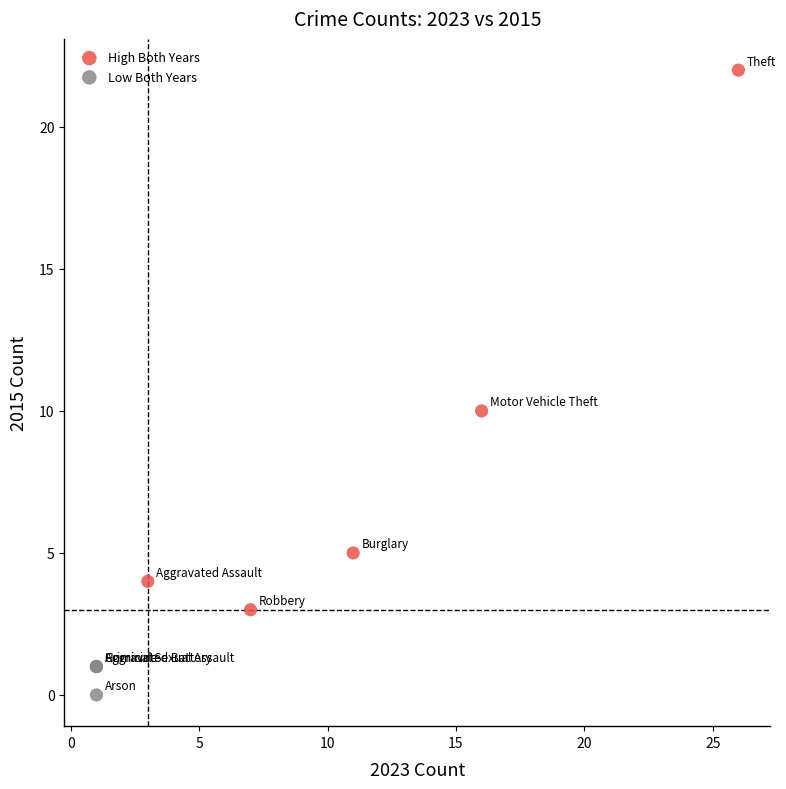

Which series contains the lowest Y value?

Low Both Years